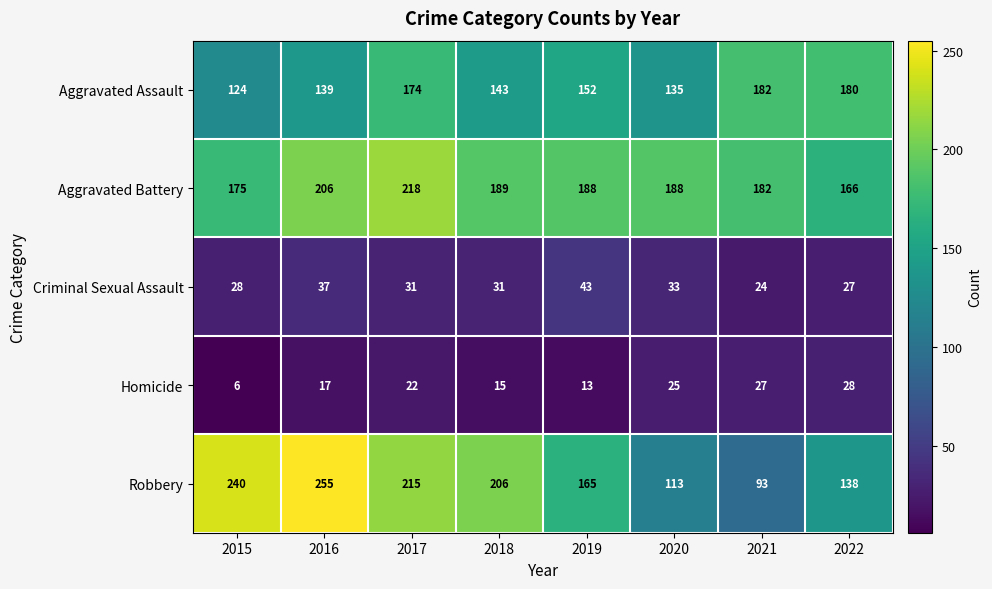

Rank the series at 2022 from highest to lowest value.

Aggravated Assault, Aggravated Battery, Robbery, Homicide, Criminal Sexual Assault